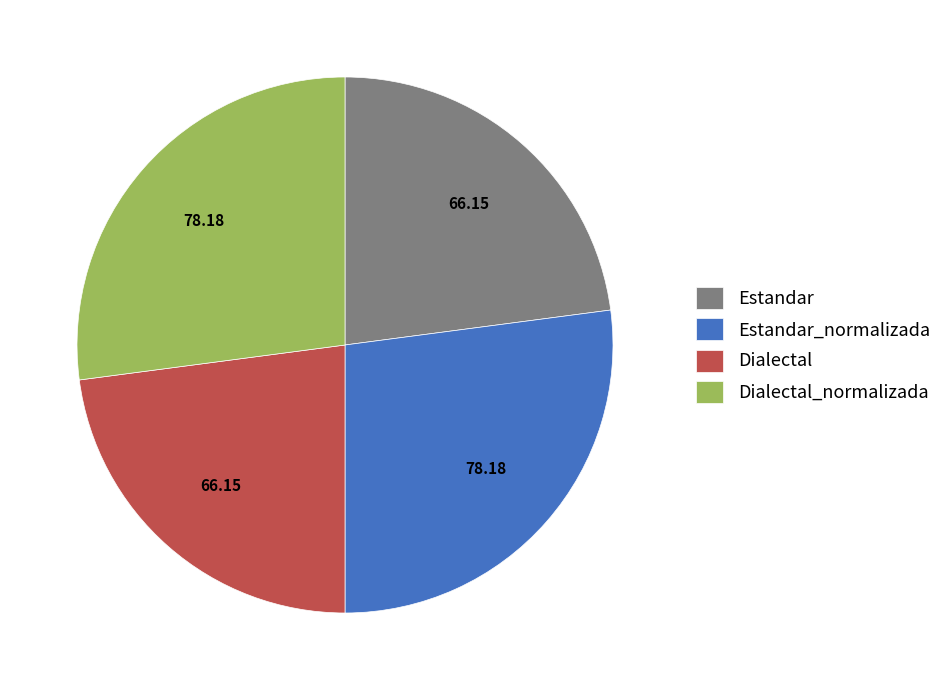

Which has a higher value, Dialectal or Dialectal_normalizada?

Dialectal_normalizada